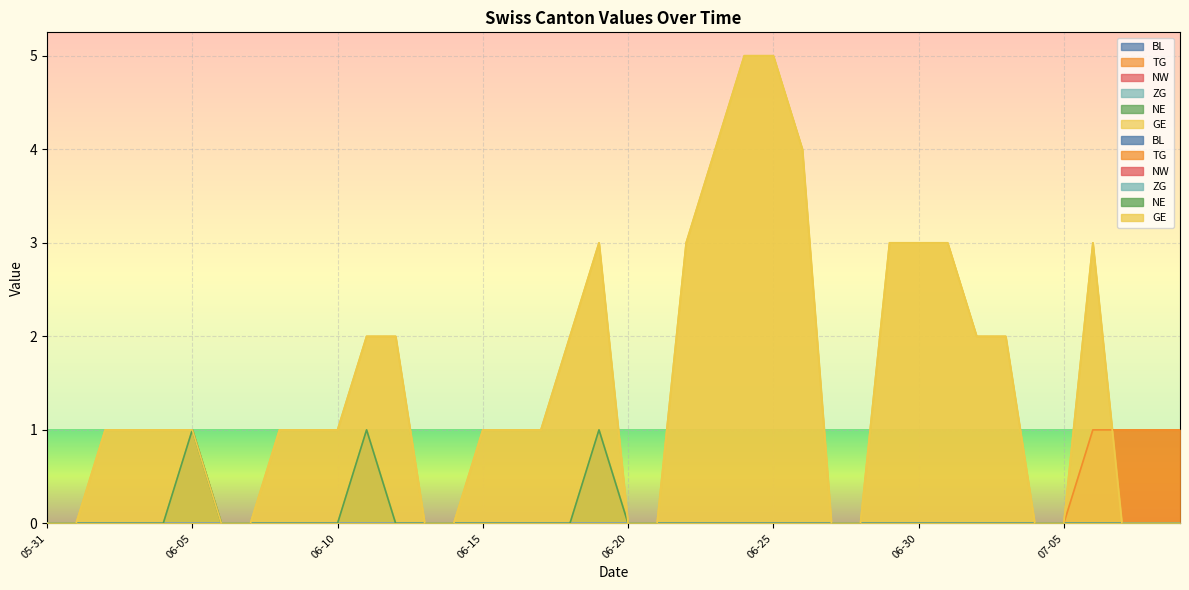

What is the difference between the maximum and minimum values in the NE series?

1